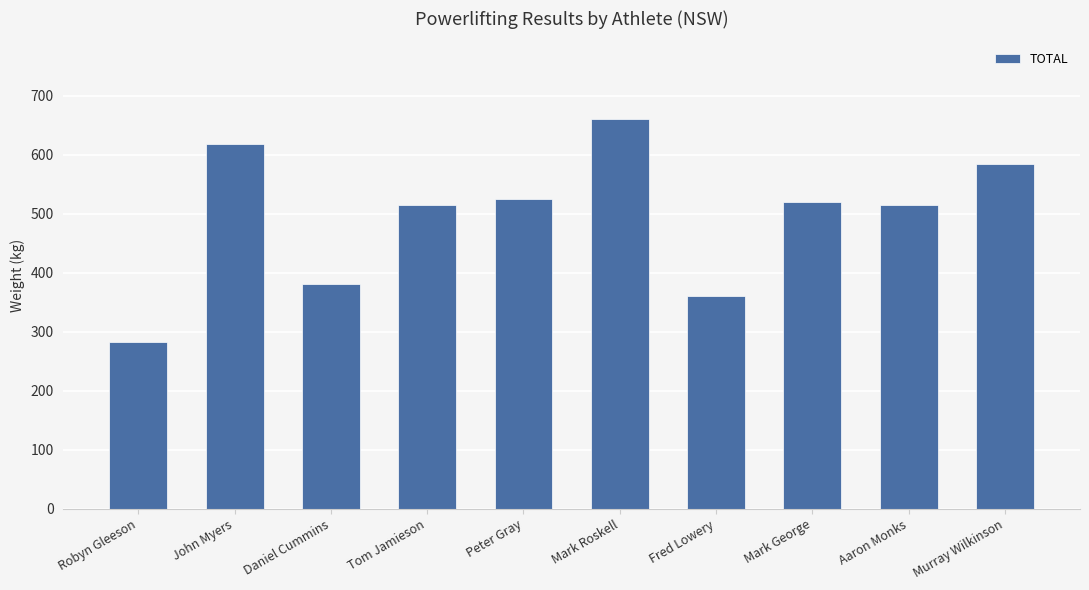

Reading left to right, transcribe all the data shown in this chart.

282.5	617.5	380.0	515.0	525.0	660.0	360.0	520.0	515.0	585.0